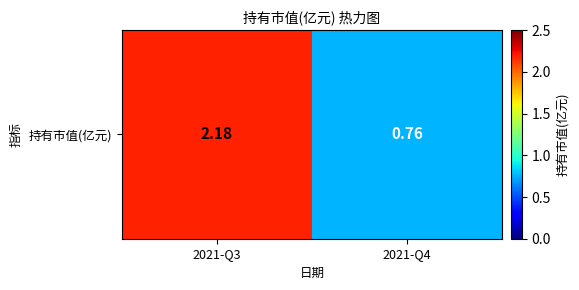

What is the difference between the maximum and minimum values?

1.4